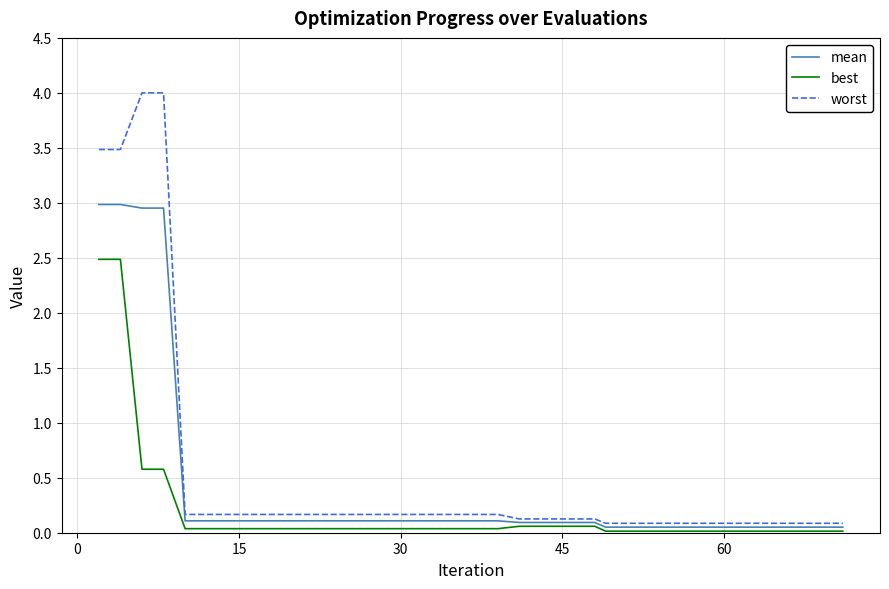

What is the difference between the maximum and second lowest values in the worst series?

3.9